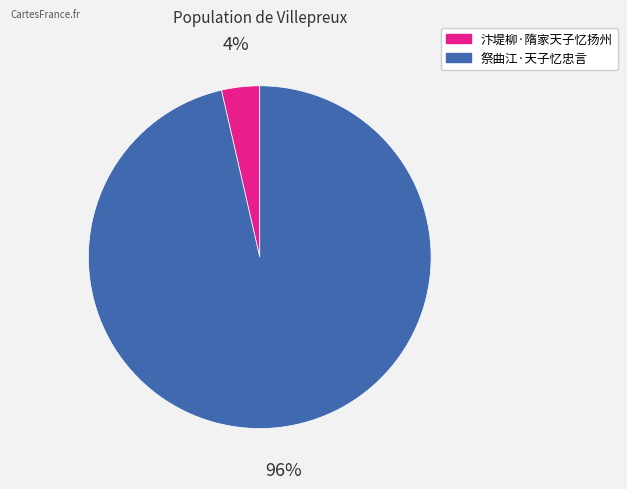

Is there a majority slice in this chart?

Yes